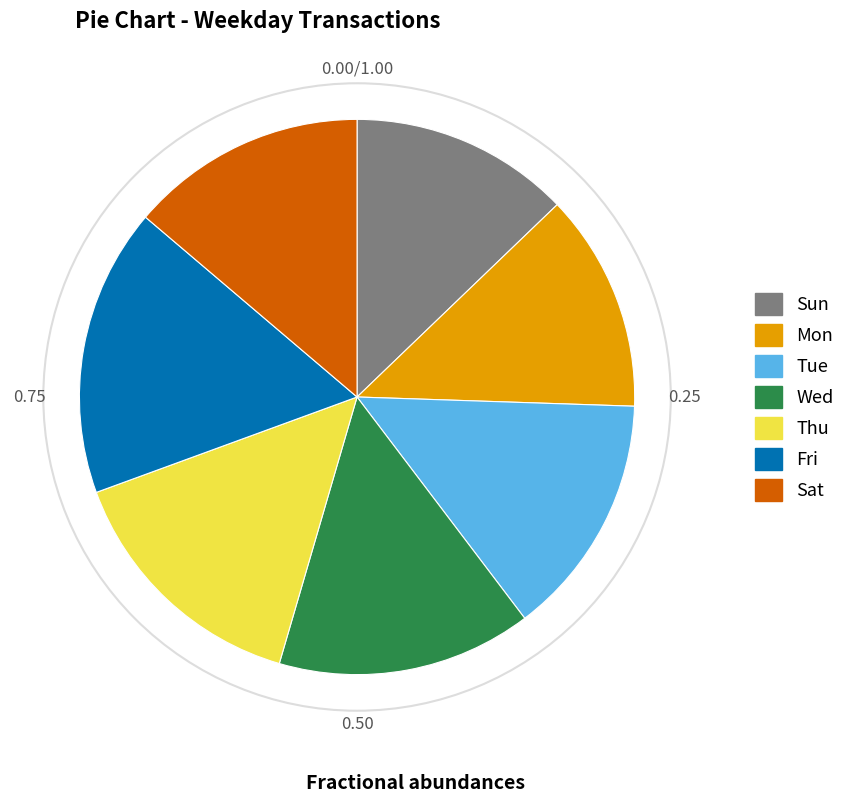

Count the number of slices in the pie.

7